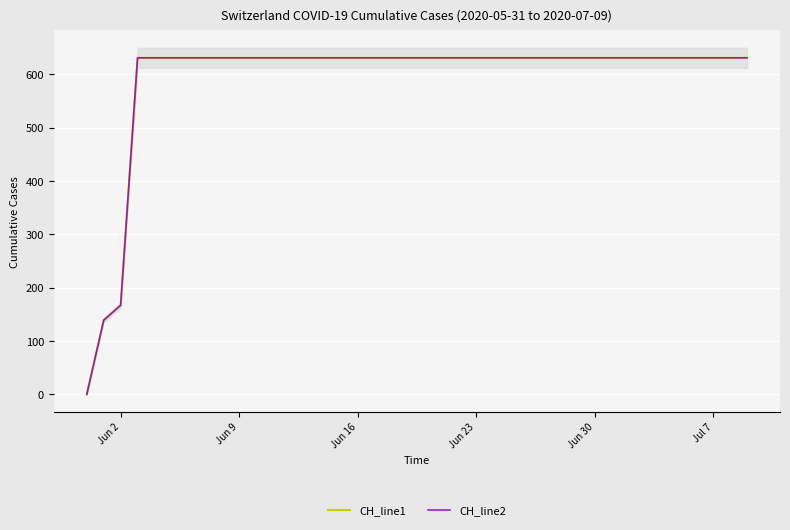

True or false: CH_line2 and CH_line1 intersect in this chart.

False